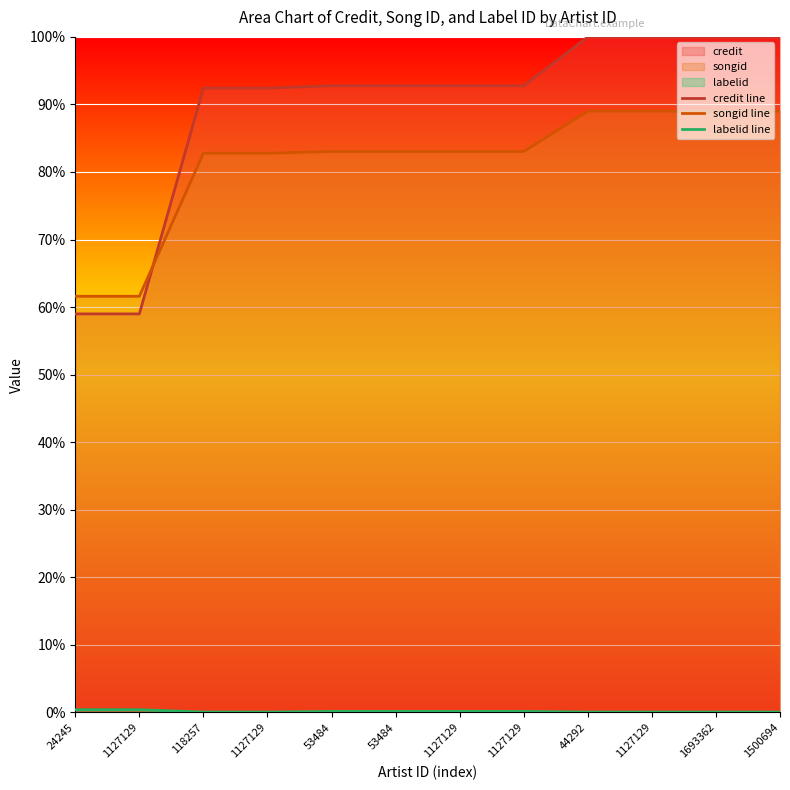

True or false: songid line and credit line cross at least once.

True